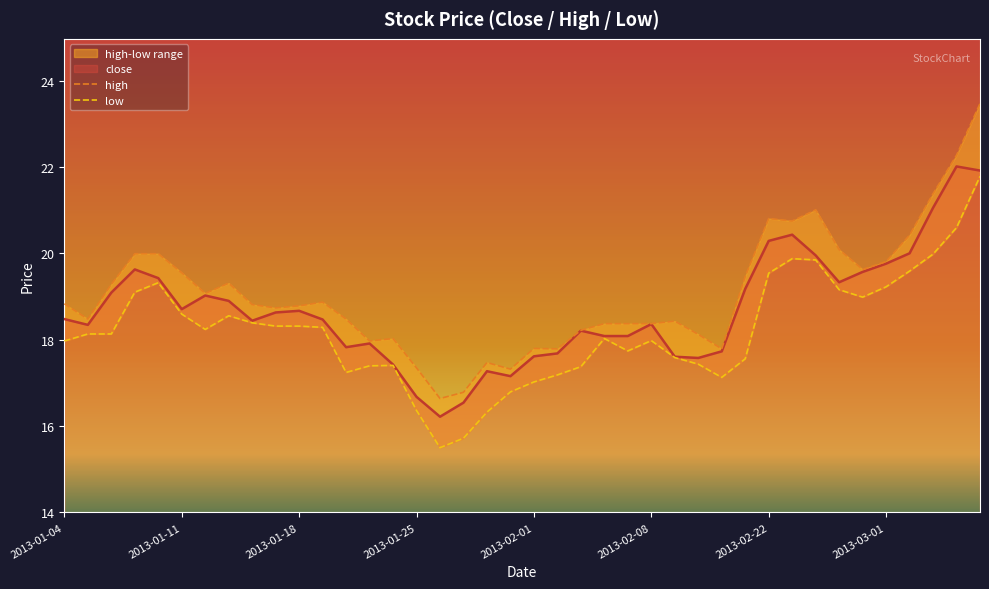

True or false: low and high intersect in this chart.

False